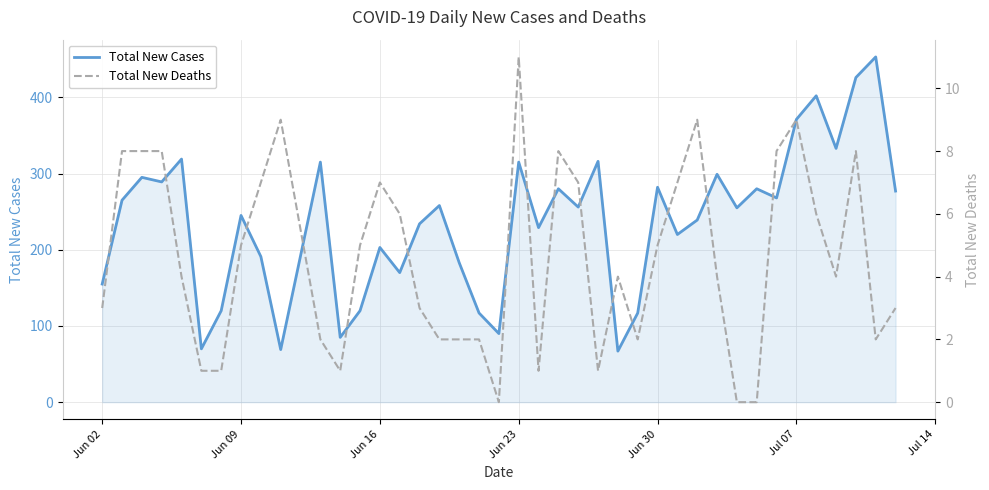

True or false: Total New Cases has a value of 73 at Jun 30.

False